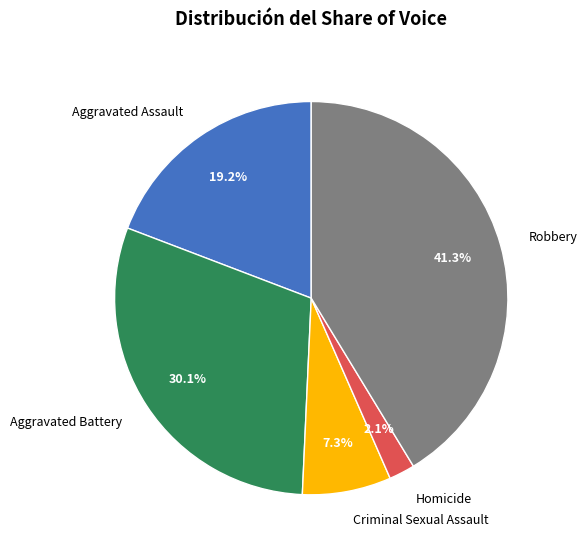

To the nearest percent, what is the difference between the Homicide and Robbery slice percentages?

39%